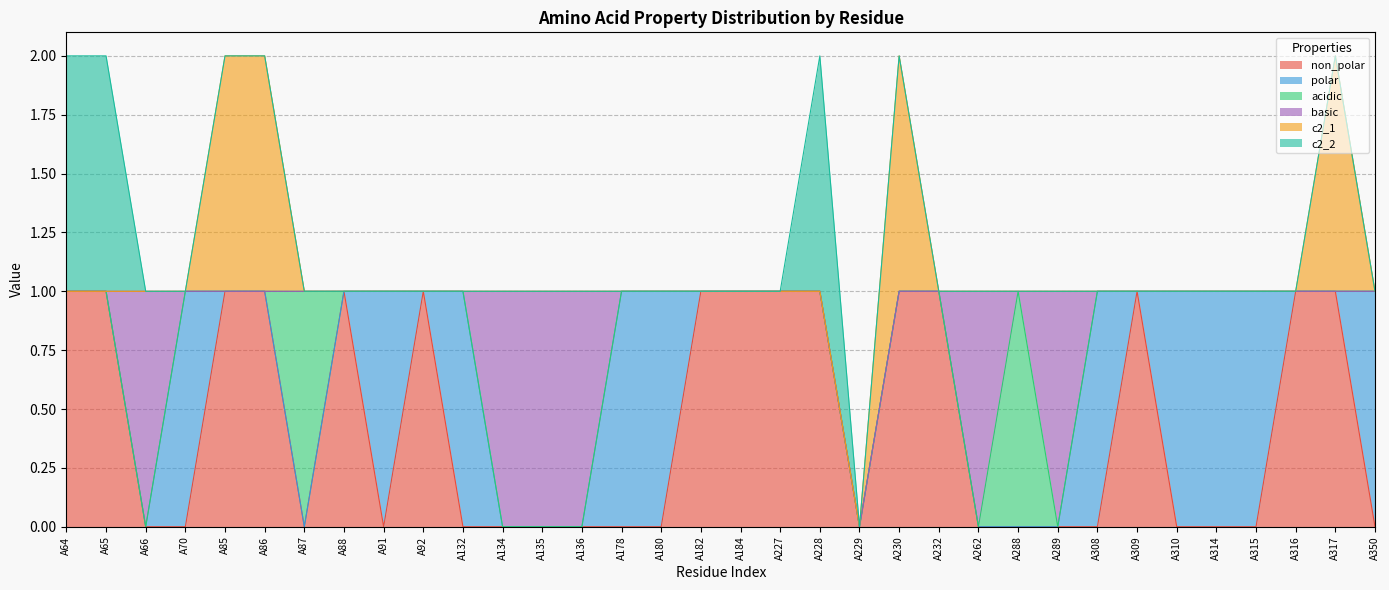

What is the total value across all series at A134?

1